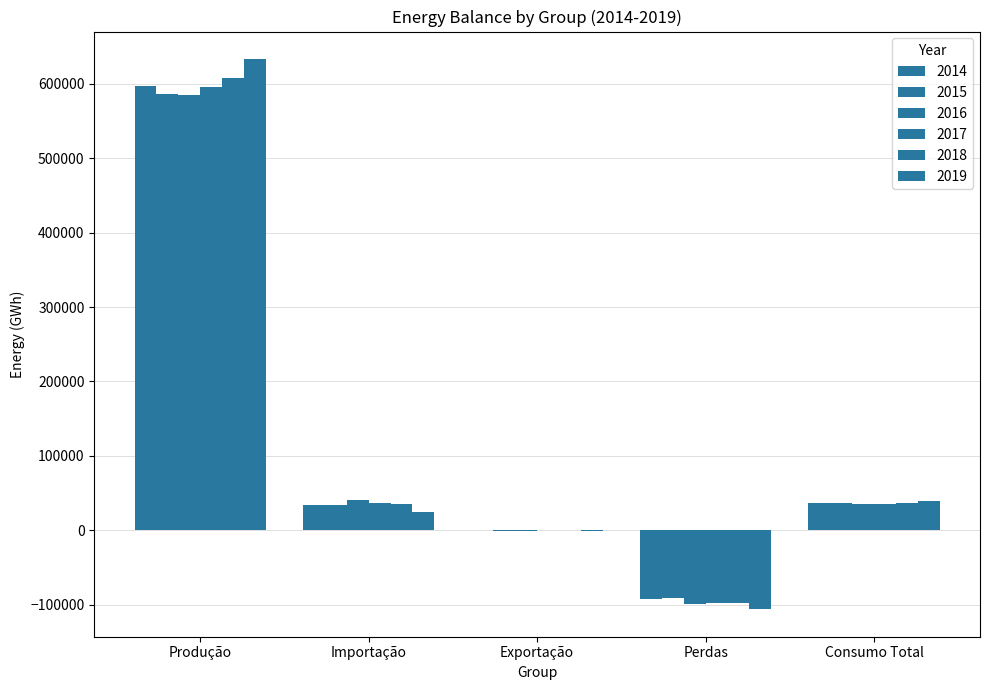

At which category is the sum across all series the highest?

Produção